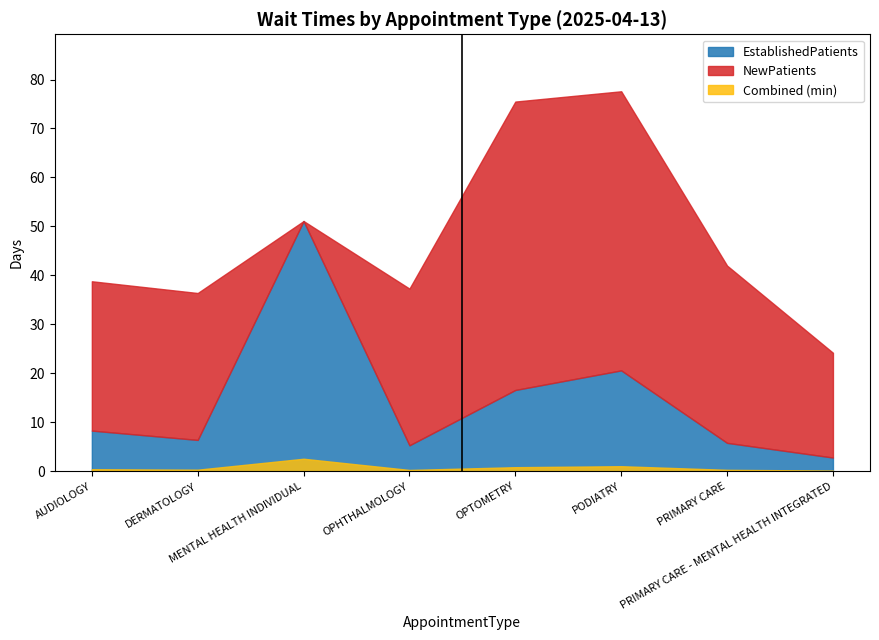

Does the chart display data point markers on the line(s)?

No